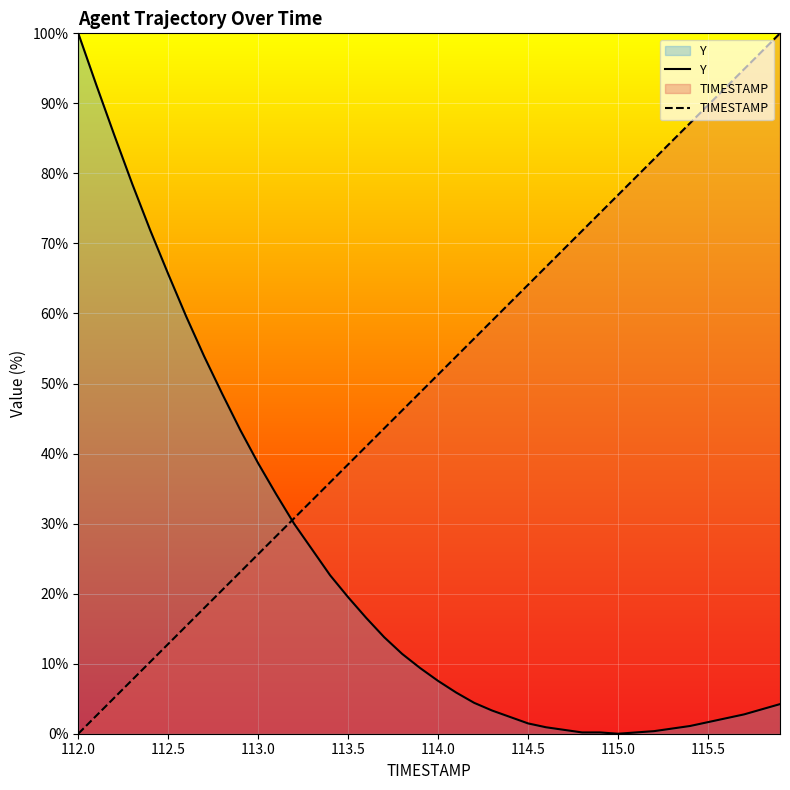

True or false: Y has more than 0 interior local peaks.

False